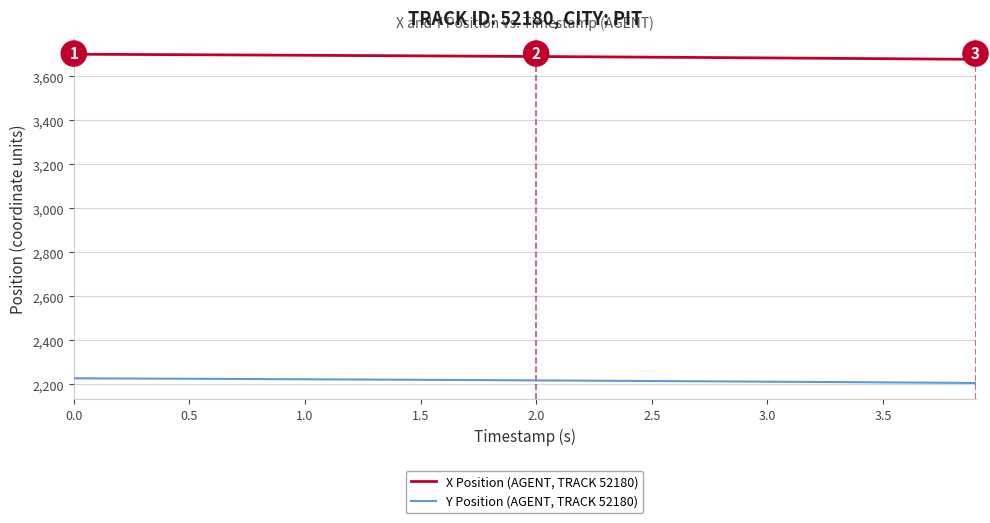

Rank the series by their maximum value, from highest to lowest.

X Position (AGENT, TRACK 52180), Y Position (AGENT, TRACK 52180)